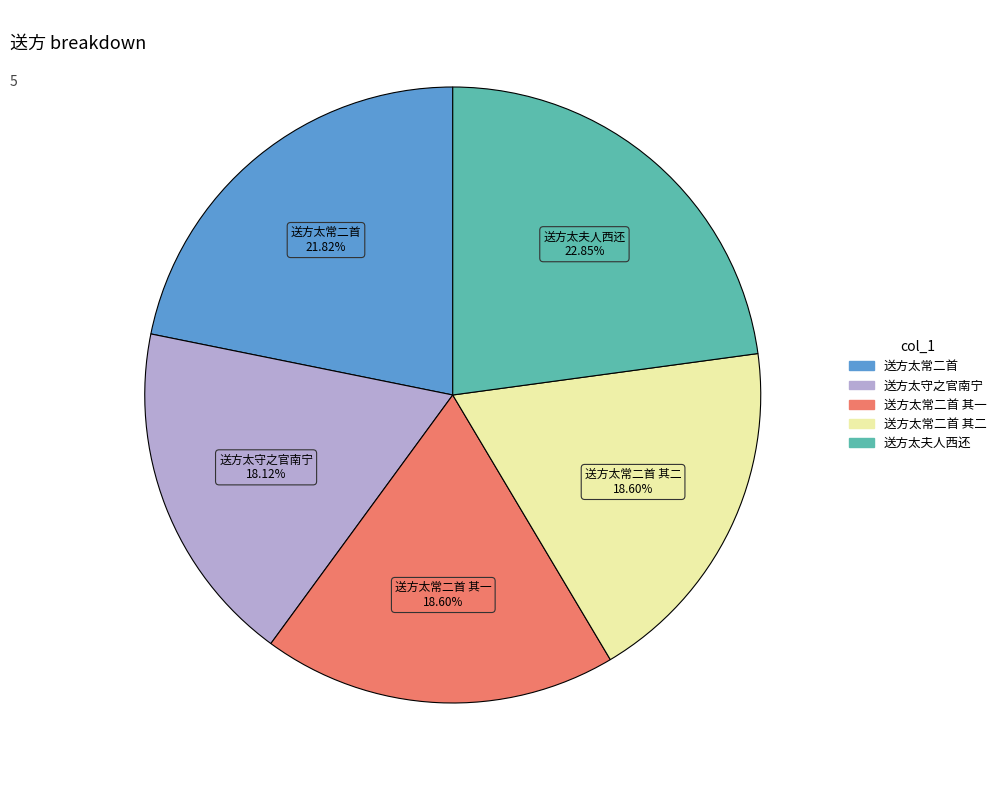

Is there a majority slice in this chart?

No